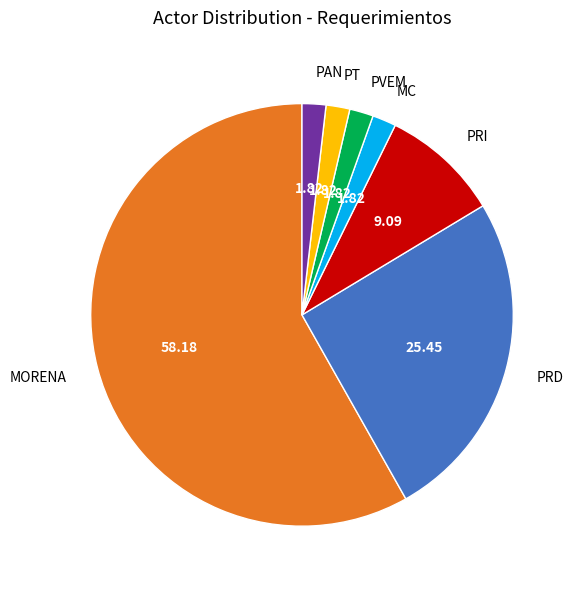

How many slices are in this pie chart?

7